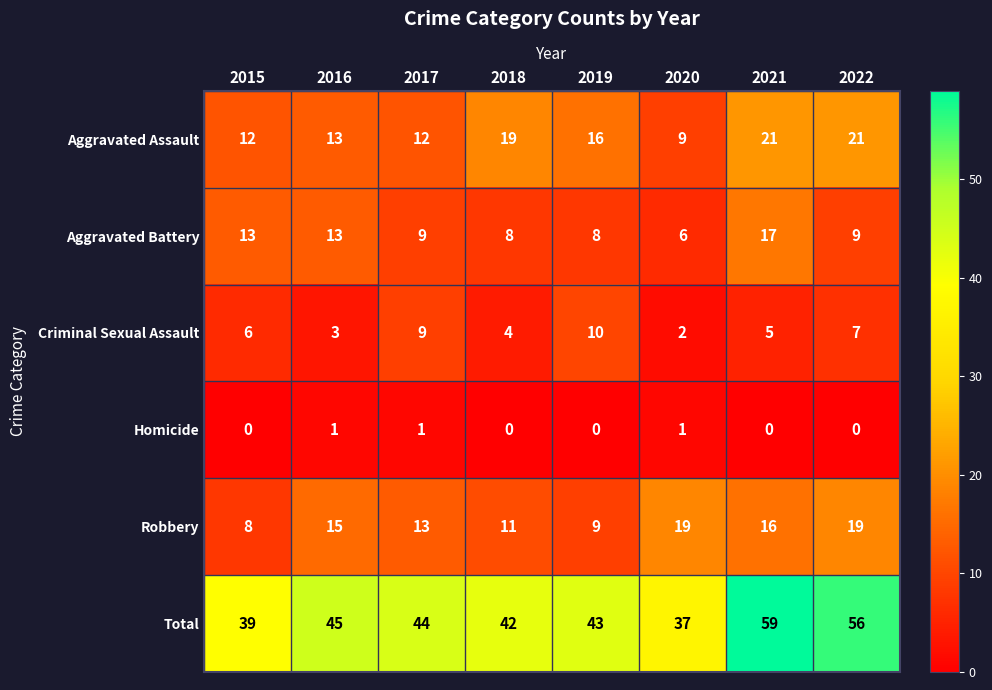

Between 2017 and 2022, which series saw the biggest shift?

Total